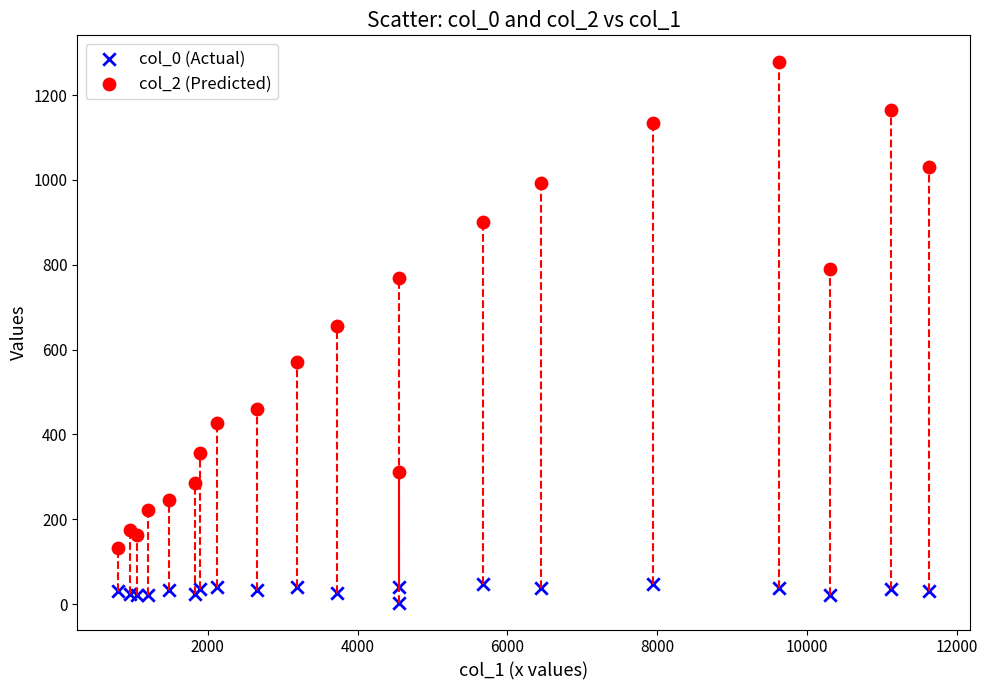

Which series contains the highest Y value?

col_2 (Predicted)